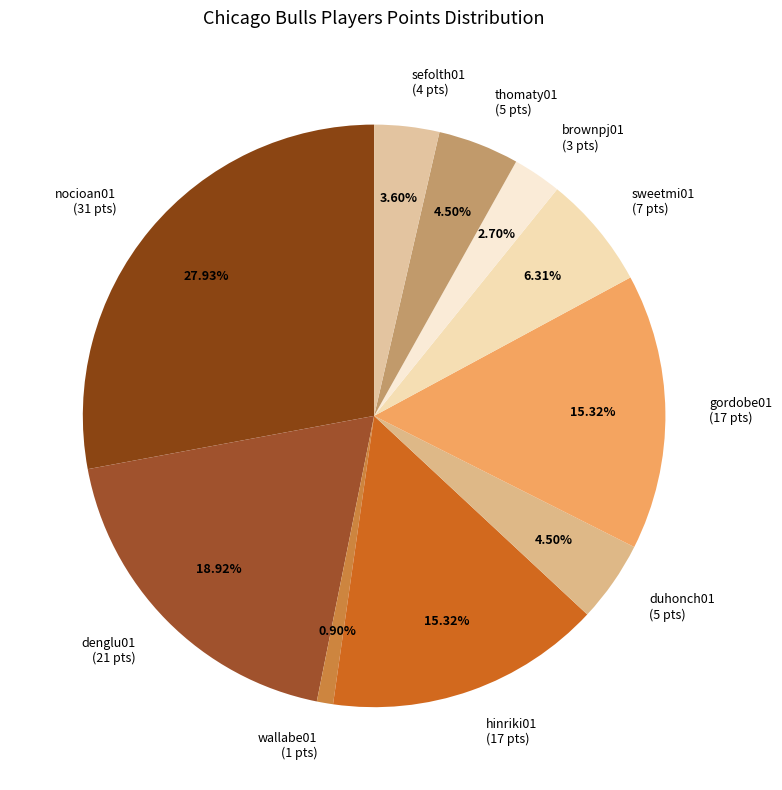

Count the number of slices in the pie.

10